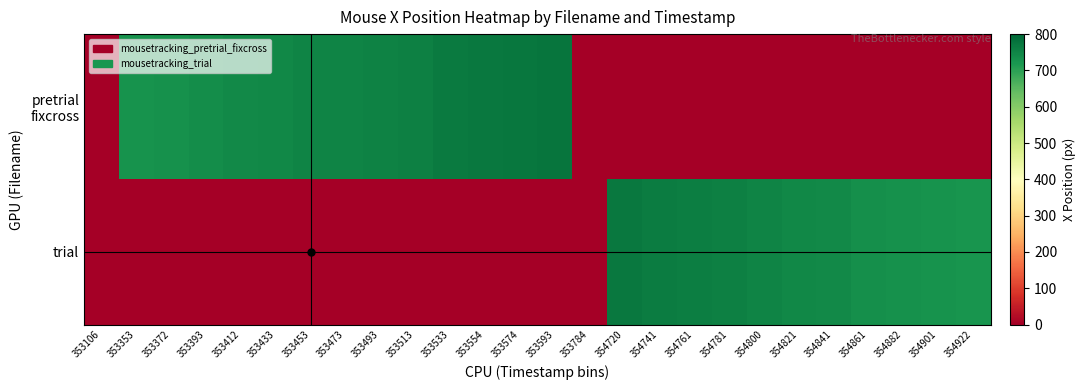

At which category is the sum across all series the highest?

353593